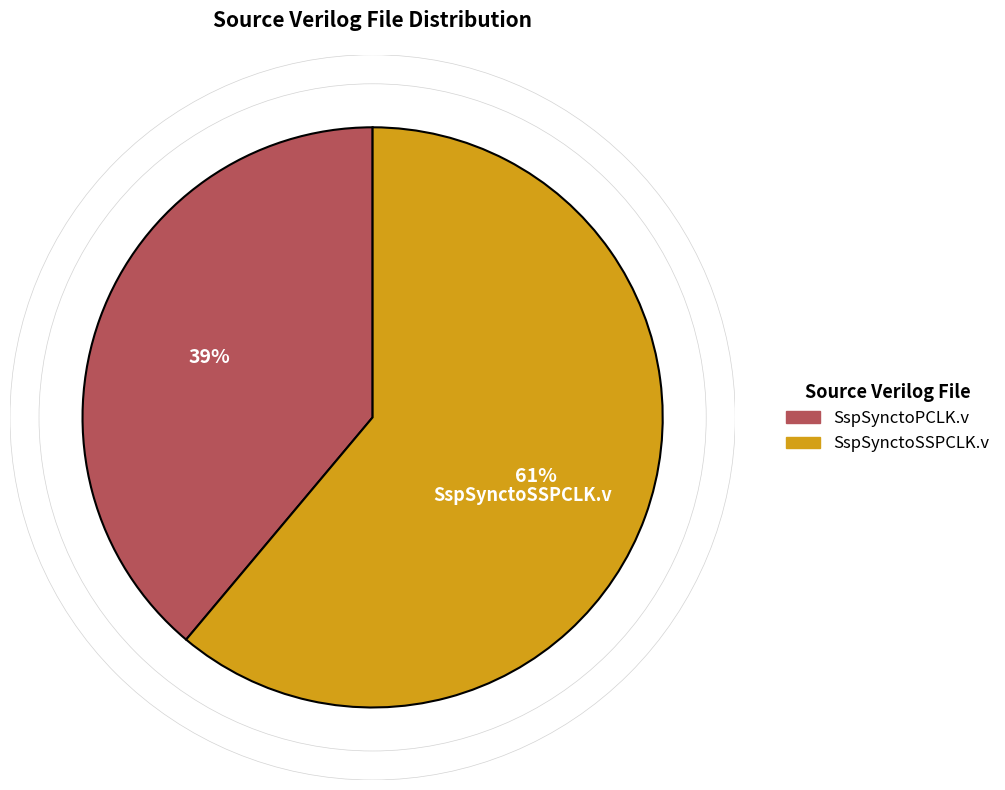

Which category has the smallest portion of the pie?

SspSynctoPCLK.v